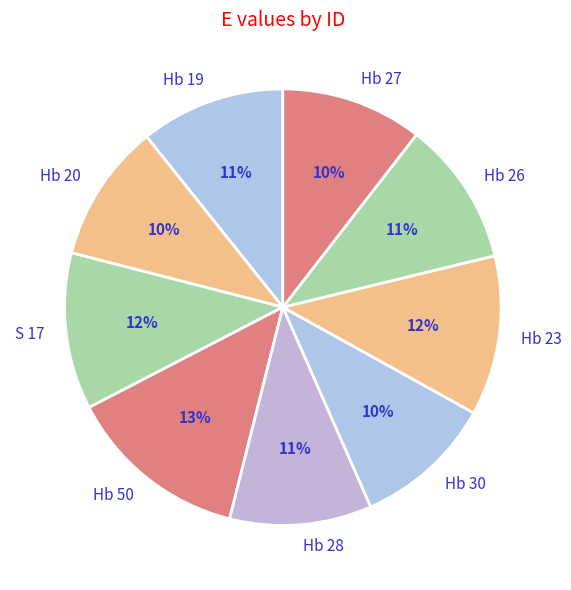

How many segments does this pie chart have?

9